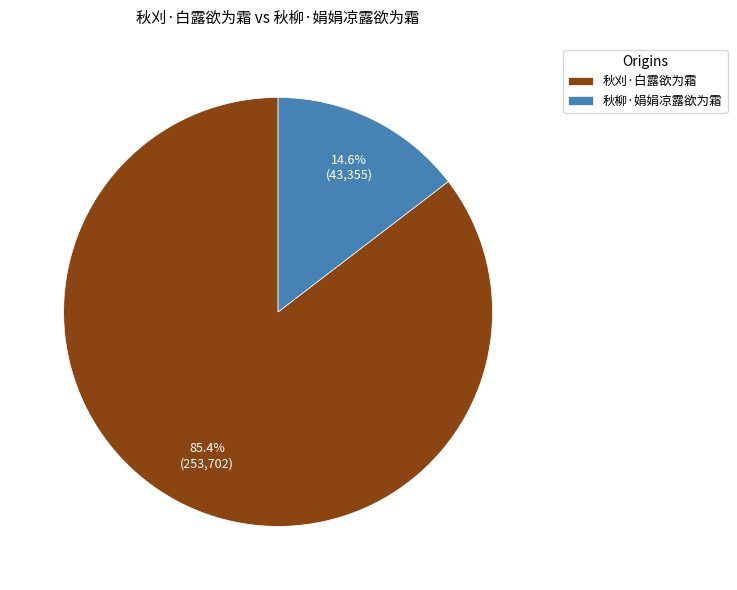

True or false: 秋柳·娟娟凉露欲为霜 accounts for 15% of the total.

True